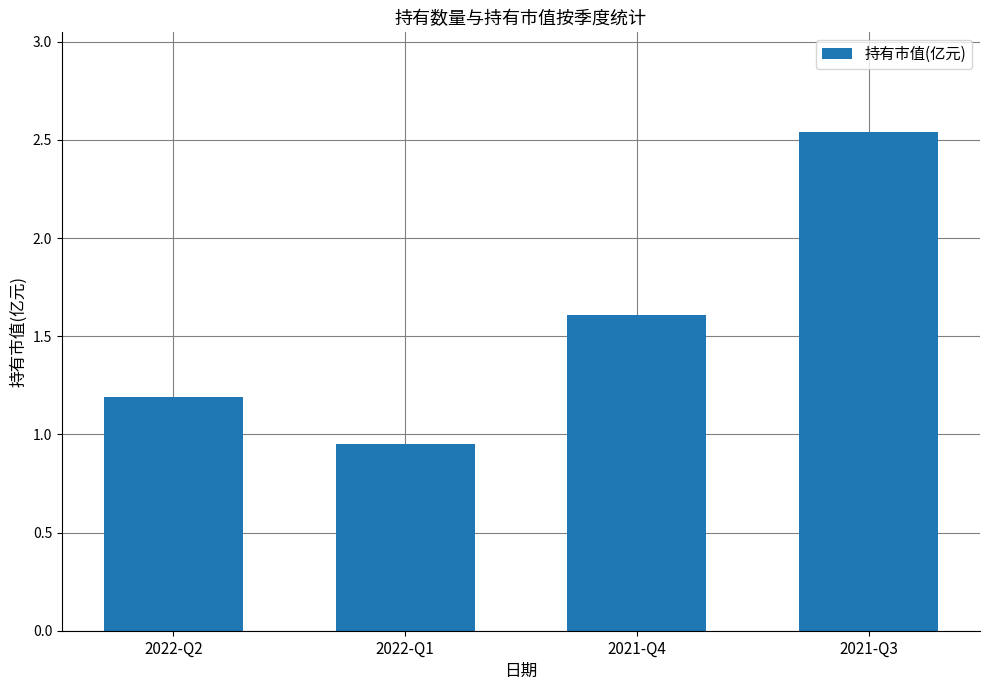

Which category has the lowest value across all series?

2022-Q1